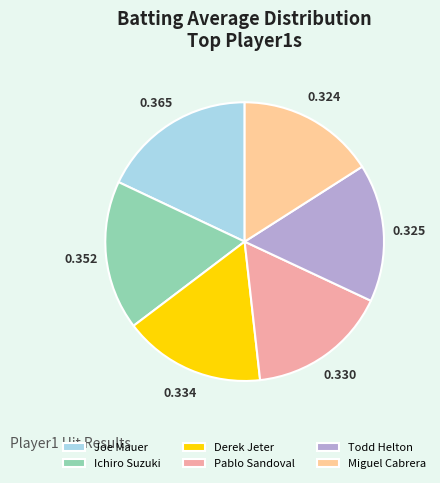

Is the sum of Ichiro Suzuki and Pablo Sandoval greater than half?

No